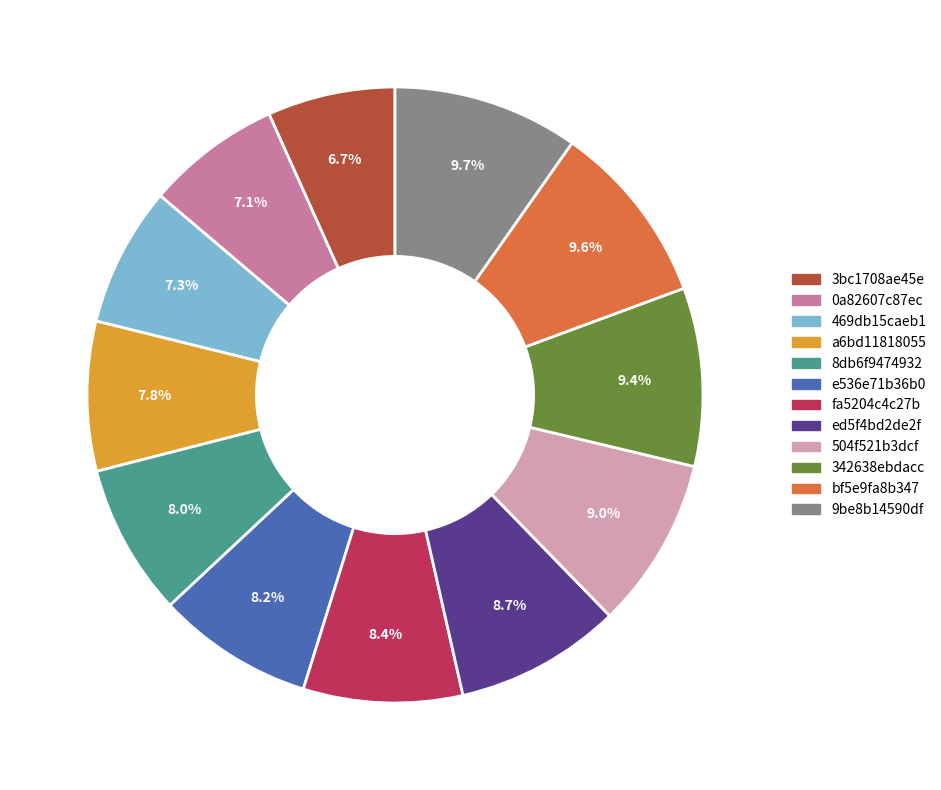

To the nearest percent, what portion does 0a82607c87ec represent?

7%